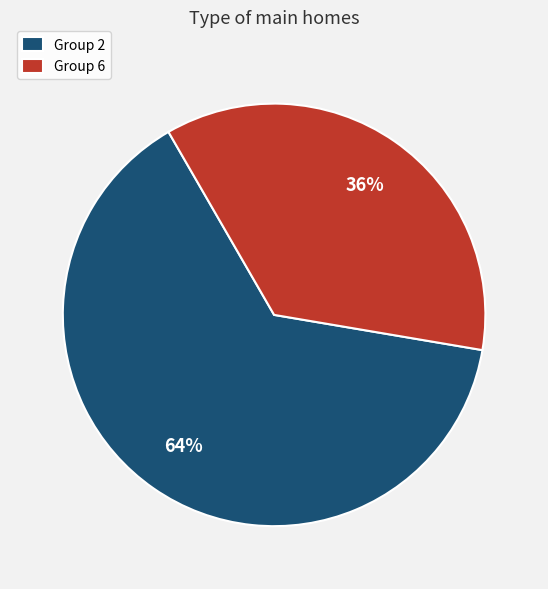

Does any single category account for the majority?

Yes